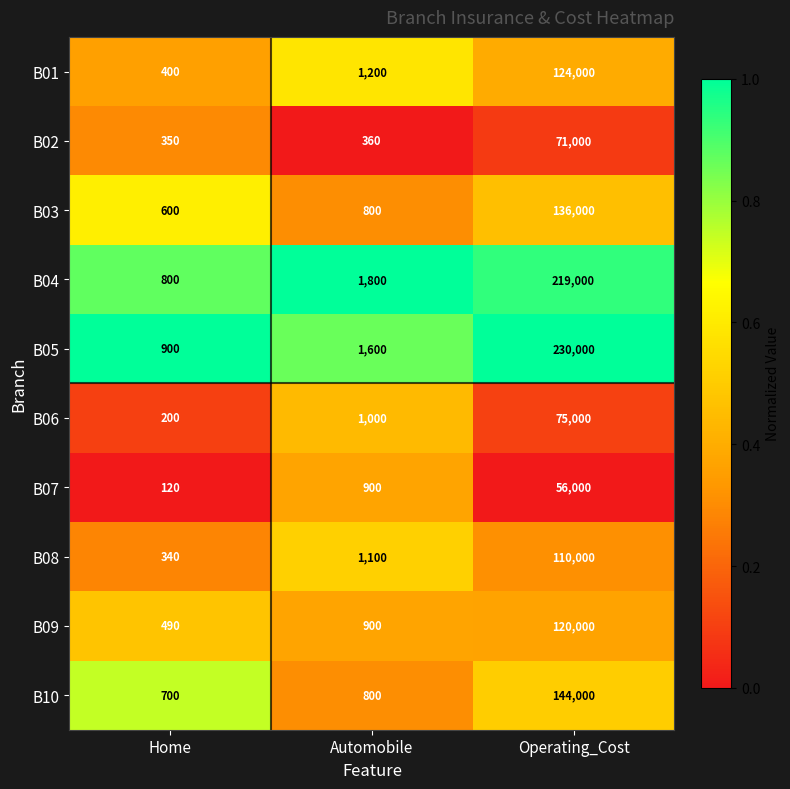

Which series changed the most between Automobile and Operating_Cost?

B05